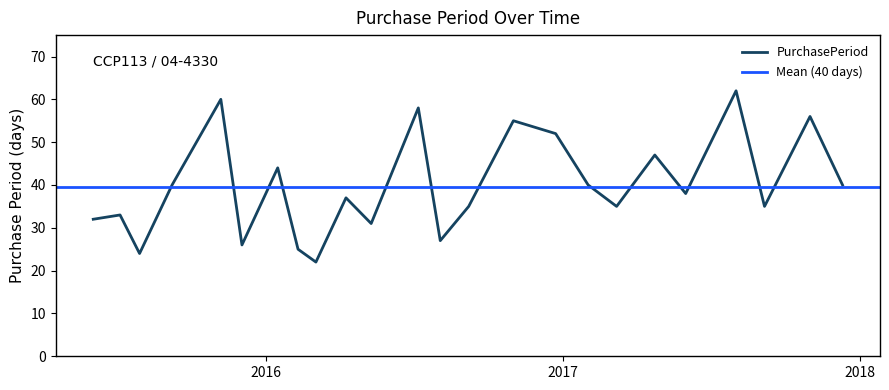

What is the maximum value shown in the chart?

62